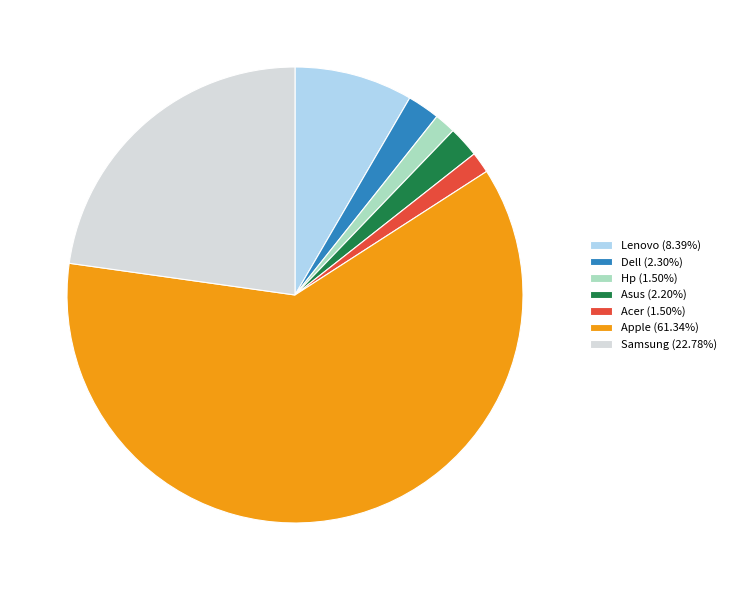

What is the ratio of the value at Samsung (22.78%) to the value at Acer (1.50%)?

15.2